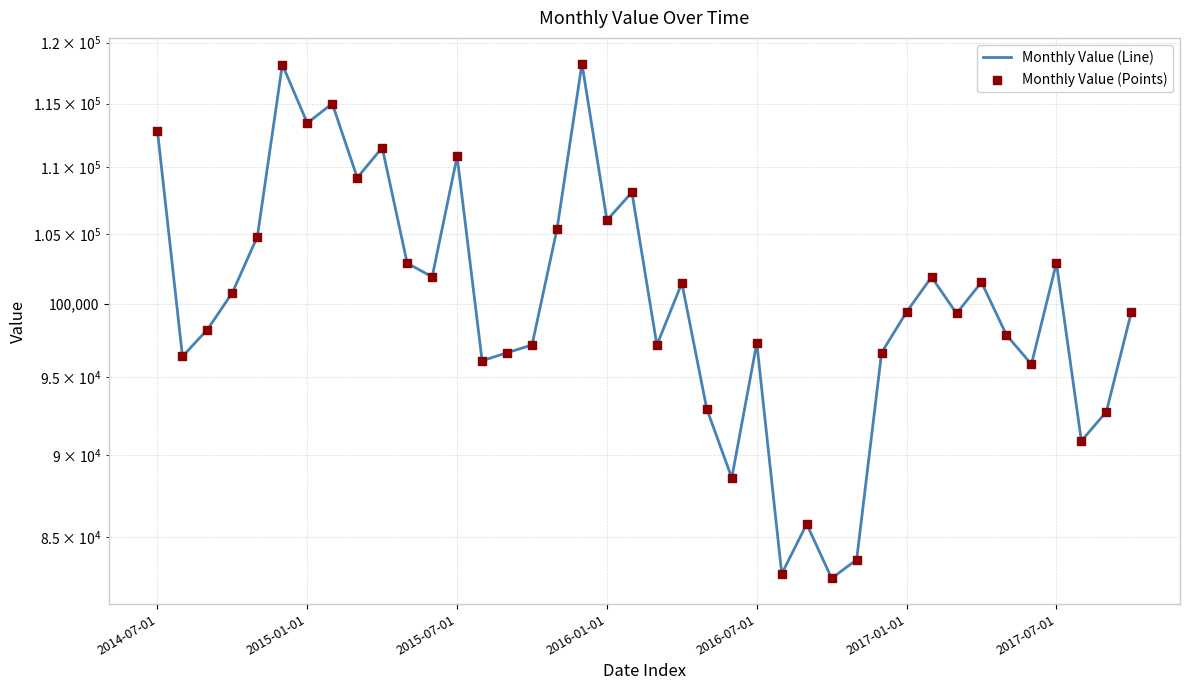

At how many categories does at least one series exceed 83936?

37